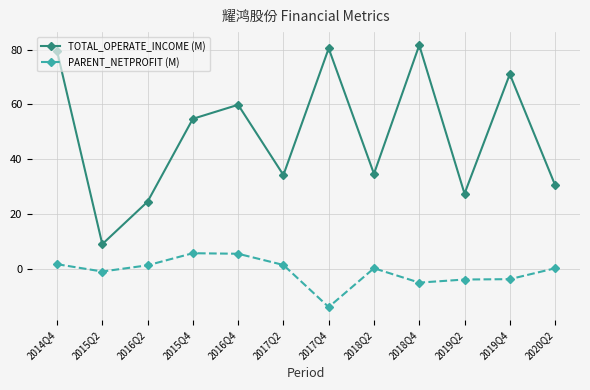

The value of TOTAL_OPERATE_INCOME (M) at 2016Q2 is 24.4. True or false?

True